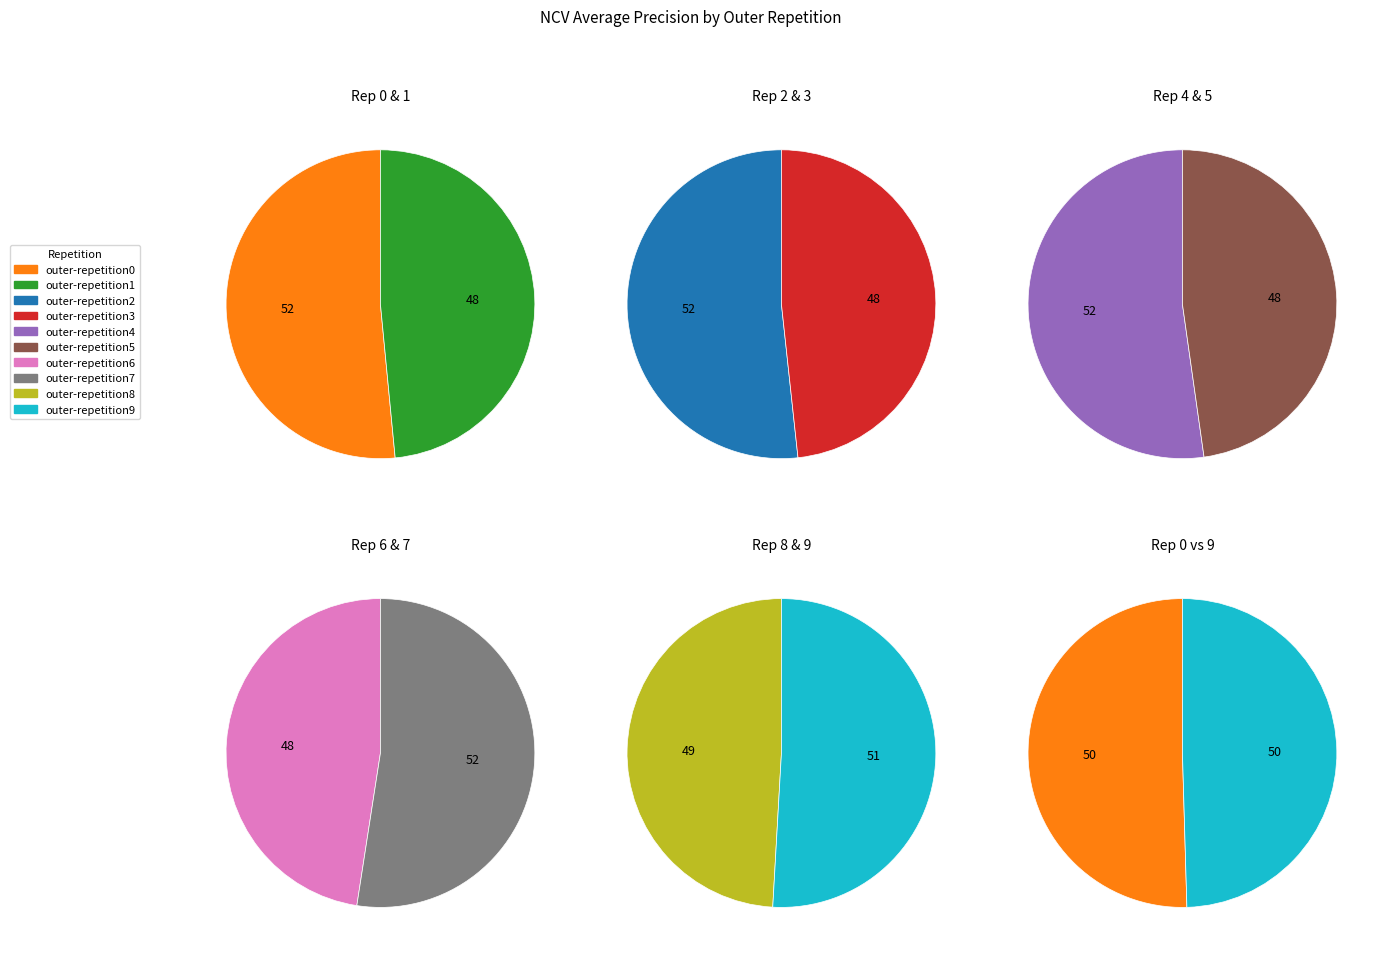

Is the sum of outer-repetition6 and outer-repetition0 greater than half?

No